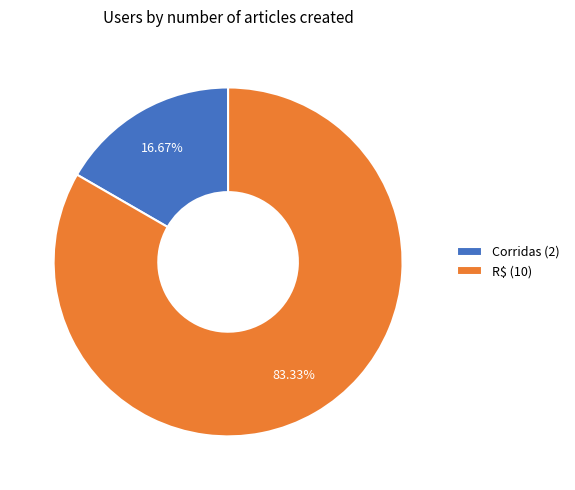

What is the ratio of the value at R$ to the value at Corridas?

5.0